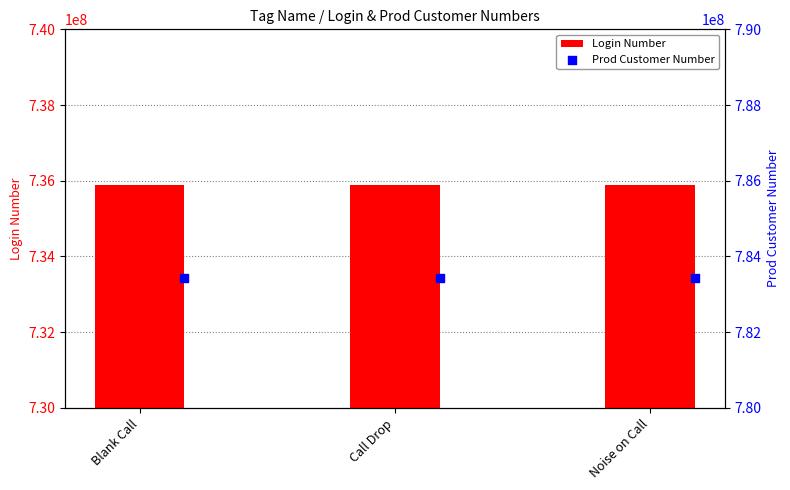

Which series reaches the maximum Y coordinate?

Prod Customer Number